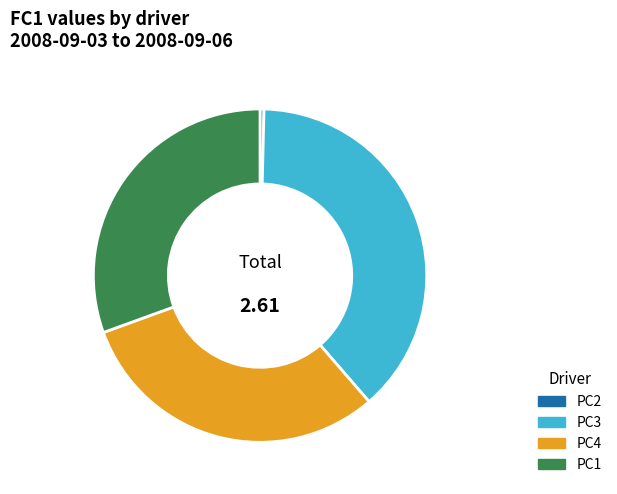

Is there a majority slice in this chart?

No